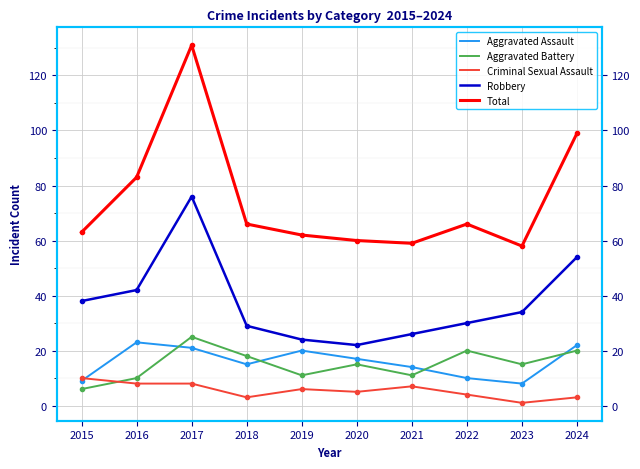

What is the value of the Robbery point at the 7th from the left?

26